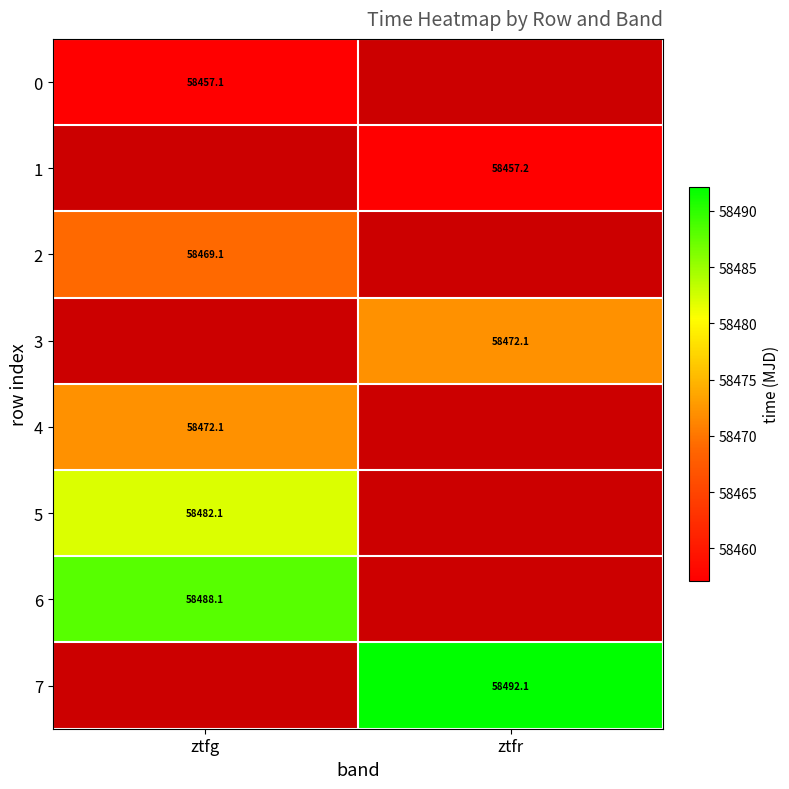

Is the value of 6 at ztfg greater than the value of 2 at ztfg?

Yes